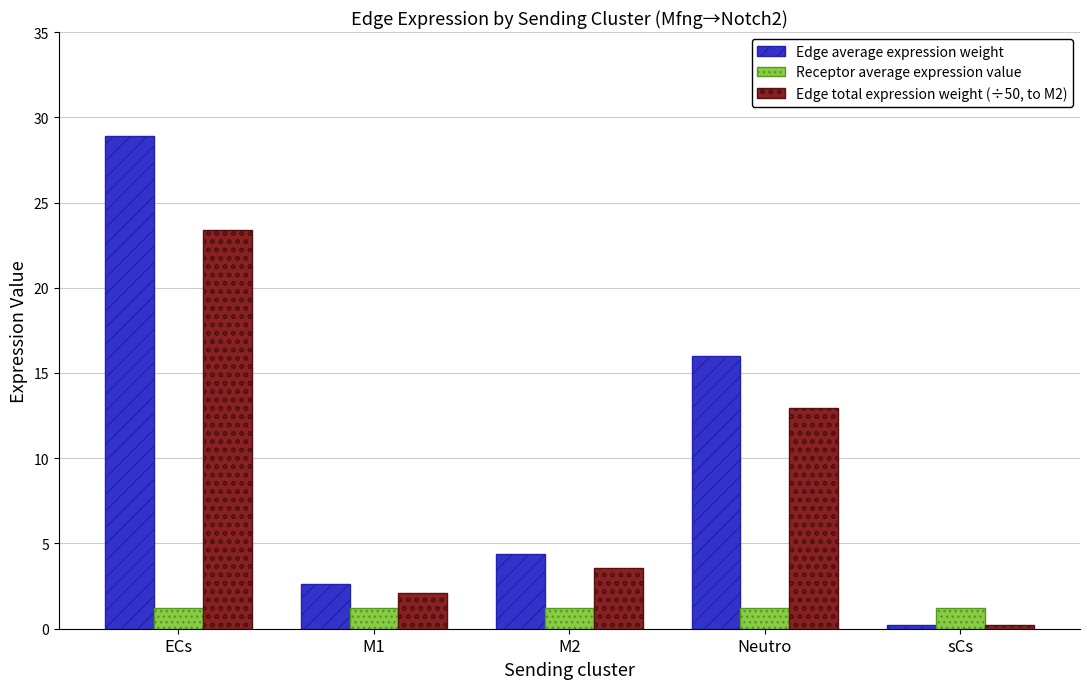

Reading right to left, what are all the values shown in this chart?

Edge average expression weight: sCs=0.2	Neutro=16.0	M2=4.4	M1=2.6	ECs=28.9
Receptor average expression value: sCs=1.2	Neutro=1.2	M2=1.2	M1=1.2	ECs=1.2
Edge total expression weight (÷50, to M2): sCs=0.2	Neutro=13.0	M2=3.5	M1=2.1	ECs=23.4